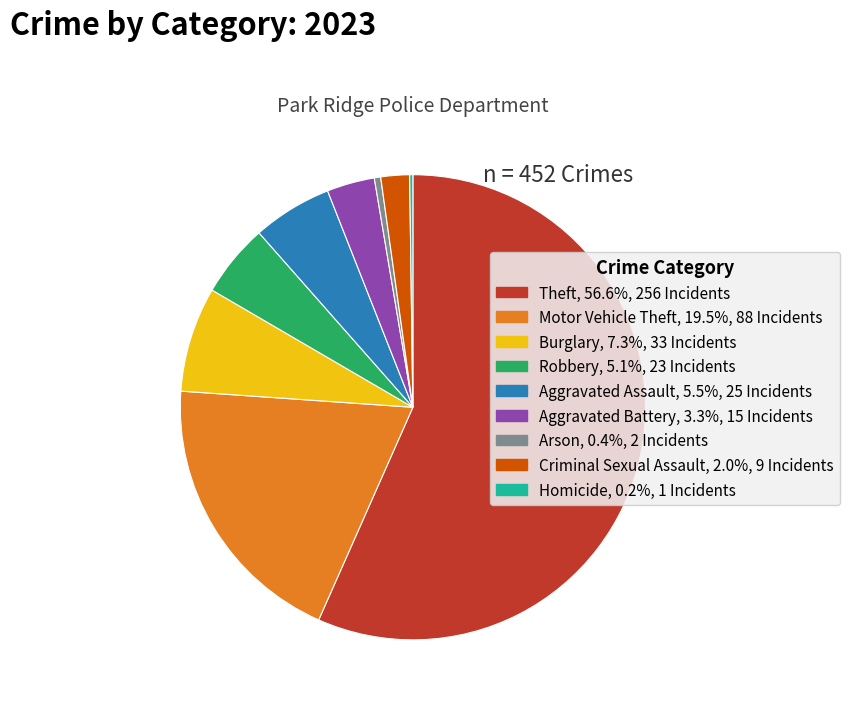

Between Aggravated Battery and Criminal Sexual Assault, which is larger?

Aggravated Battery